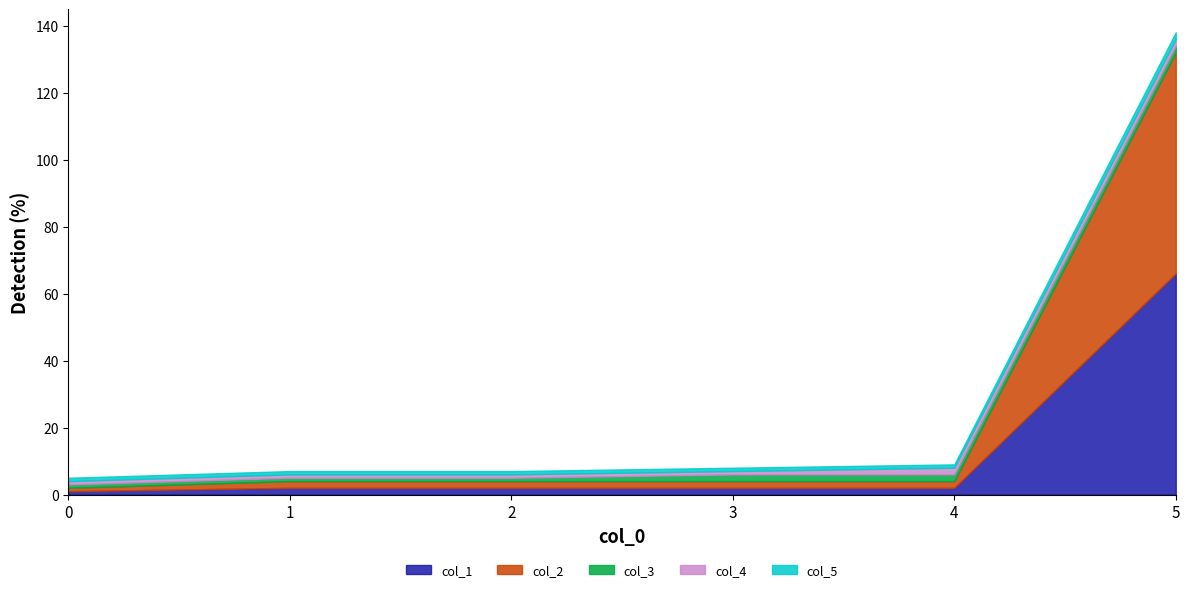

Count the col_5 values in the range 1 to 2.

6